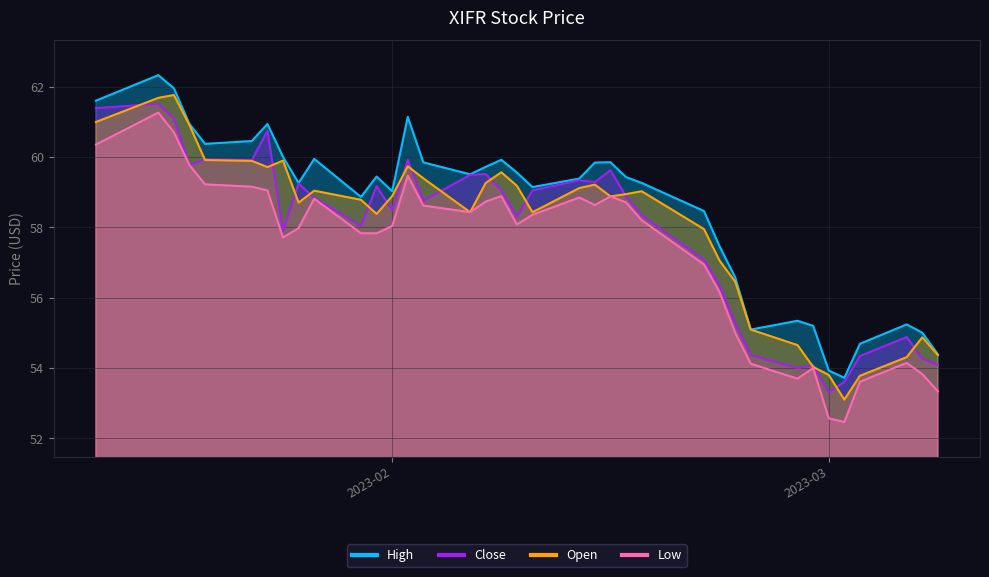

What is the label of the 13th point from the left?

2023-02